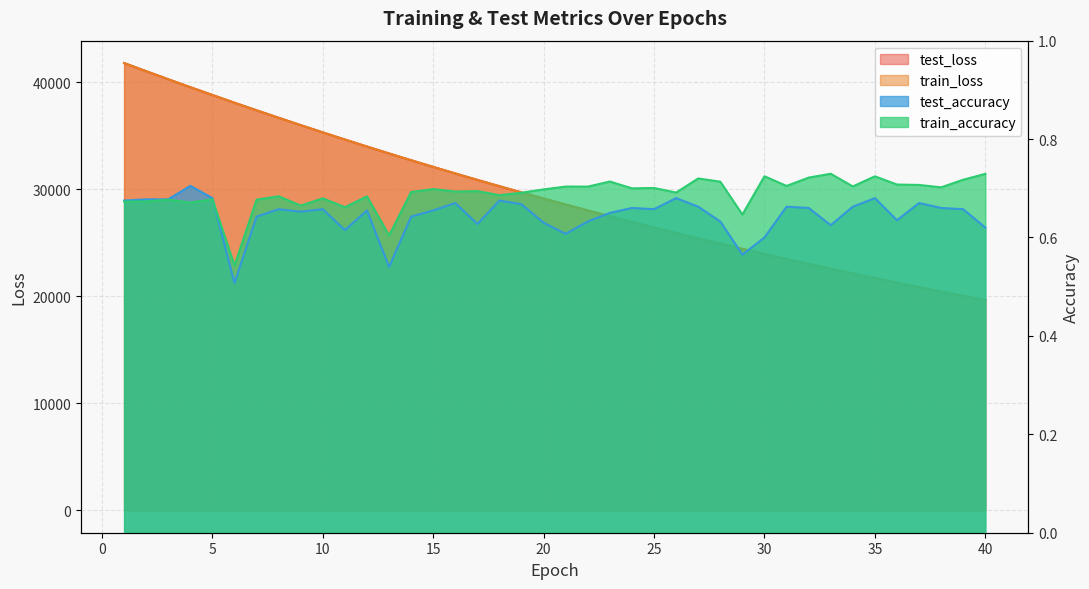

True or false: test_loss has more than 1 interior local peaks.

False